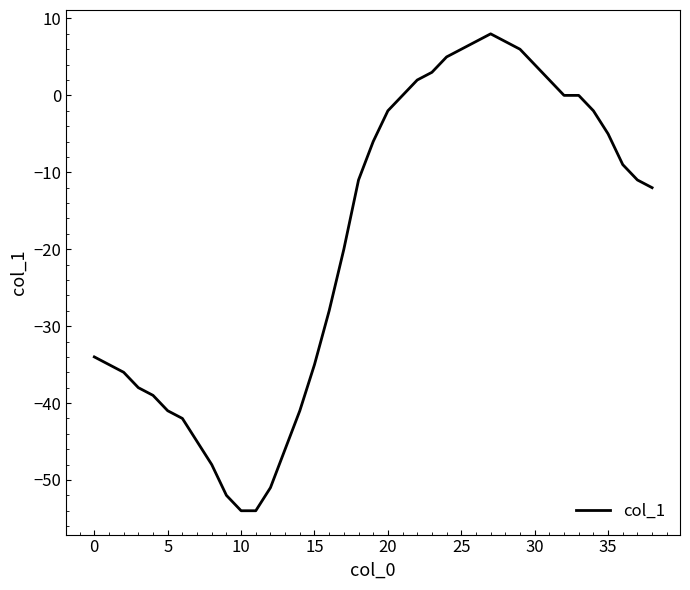

What is the maximum value shown in the chart?

8